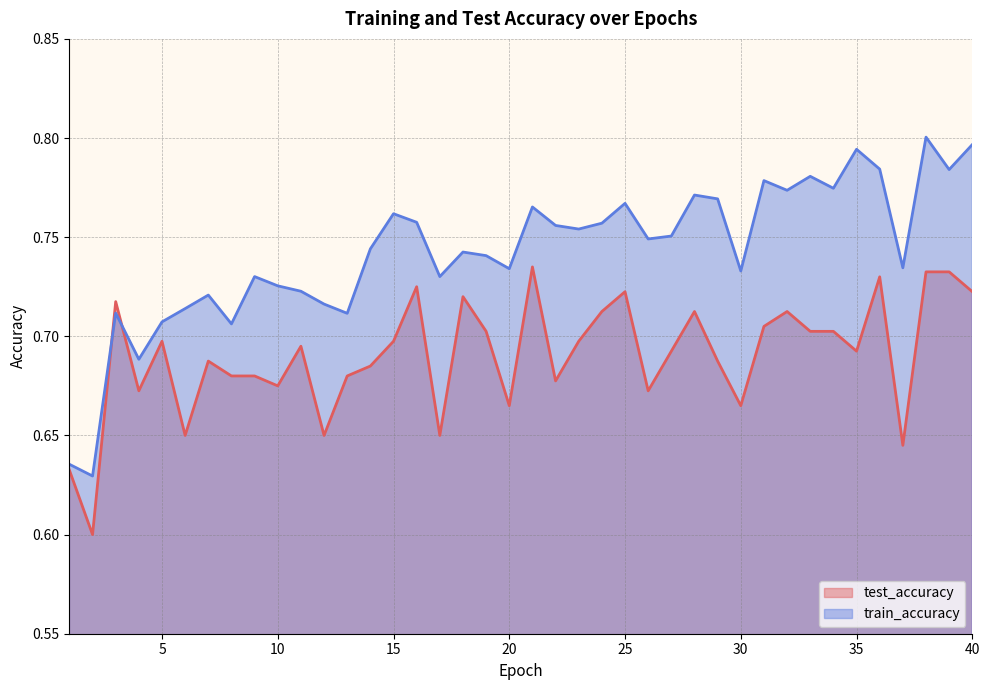

What are all the series names shown in the legend?

test_accuracy, train_accuracy